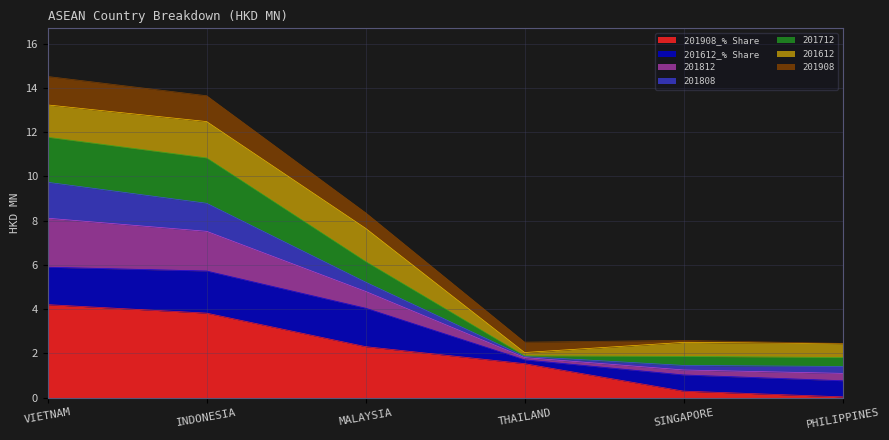

What is the total value across all series at INDONESIA?

13.7